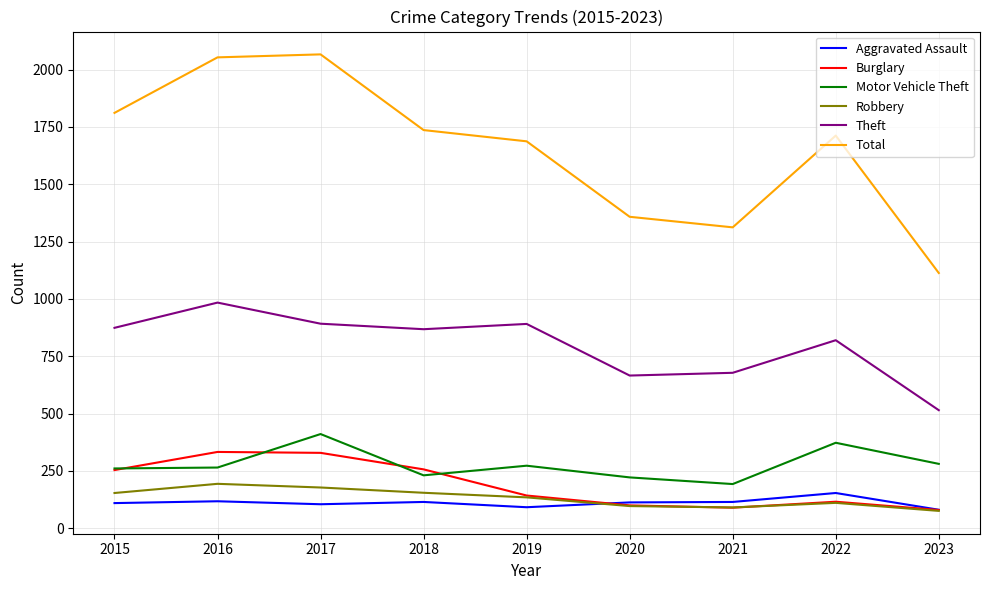

What is the smallest value displayed?

76